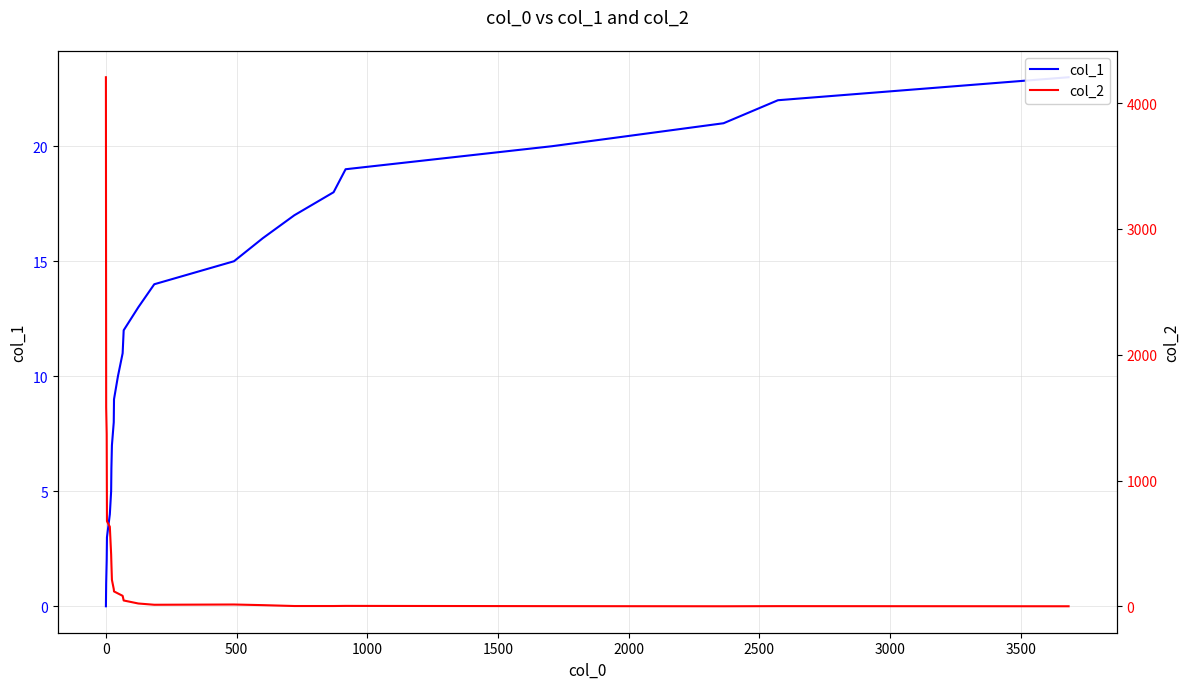

True or false: col_1 has more than 1 interior local peaks.

False